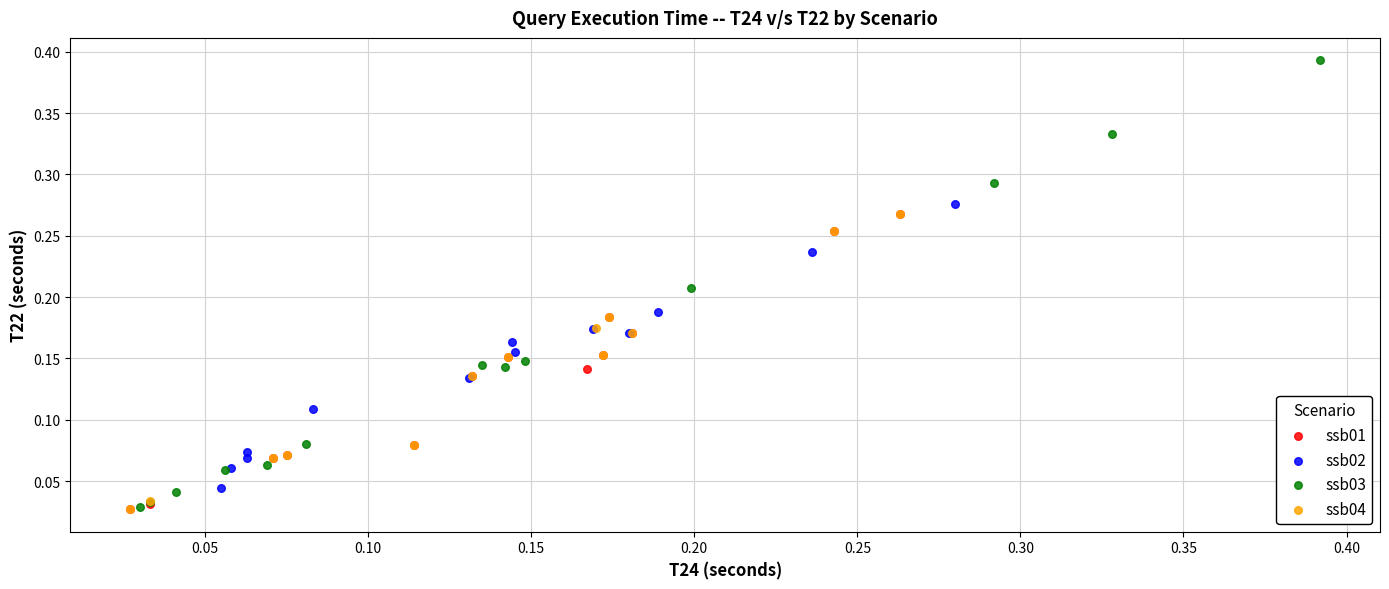

Which series has the largest Y range (max minus min)?

ssb03